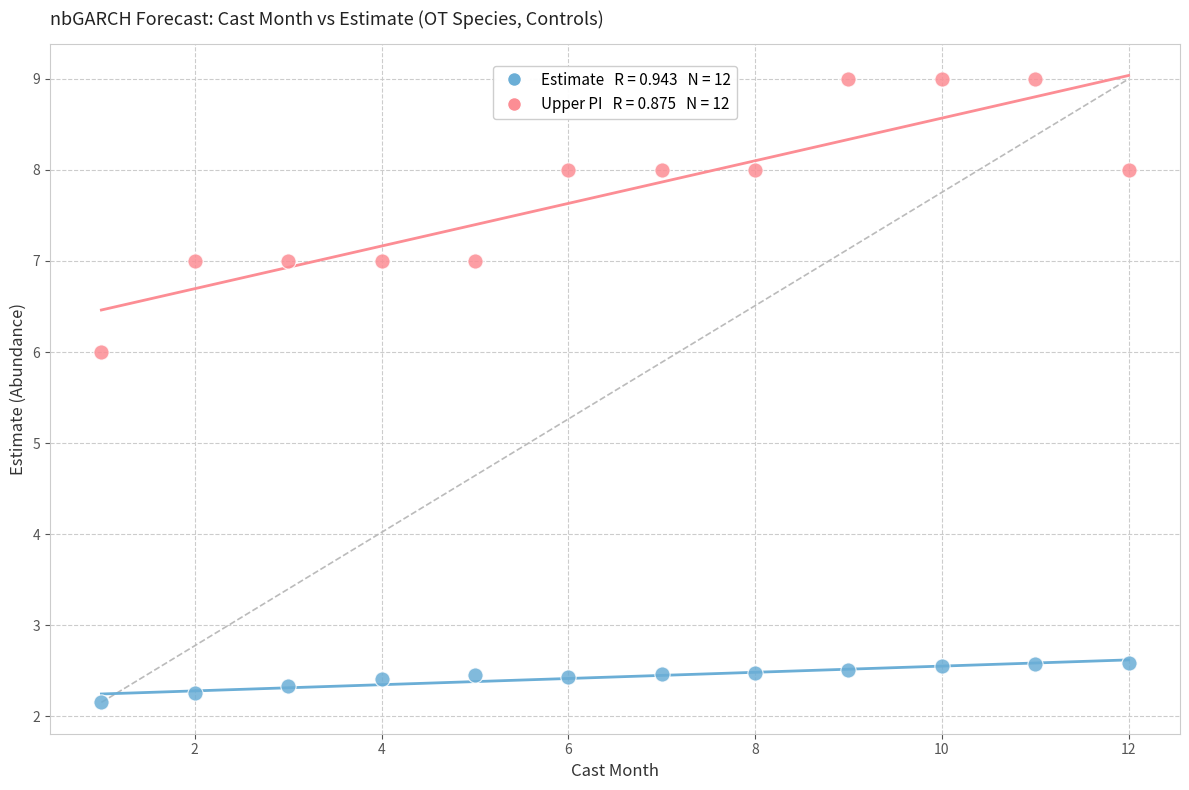

Across all data points, what is the range of Y values (max minus min)?

6.8